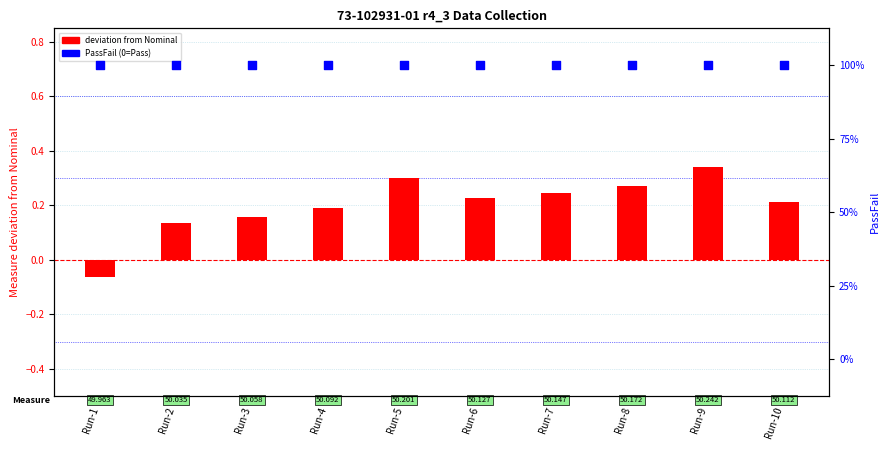

At which category is the sum across all series the highest?

Run-9